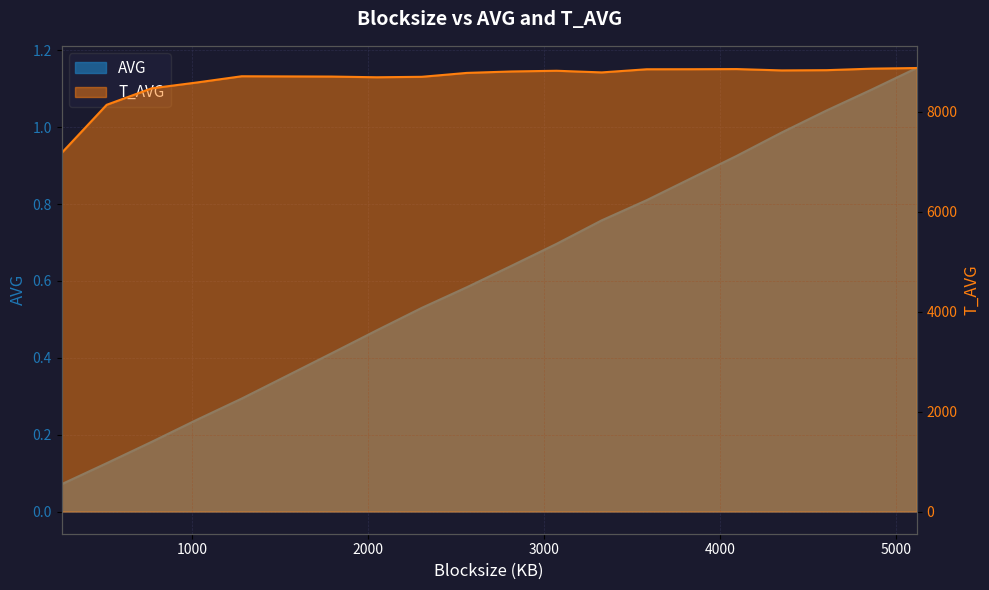

Does the chart have visible grid lines?

Yes